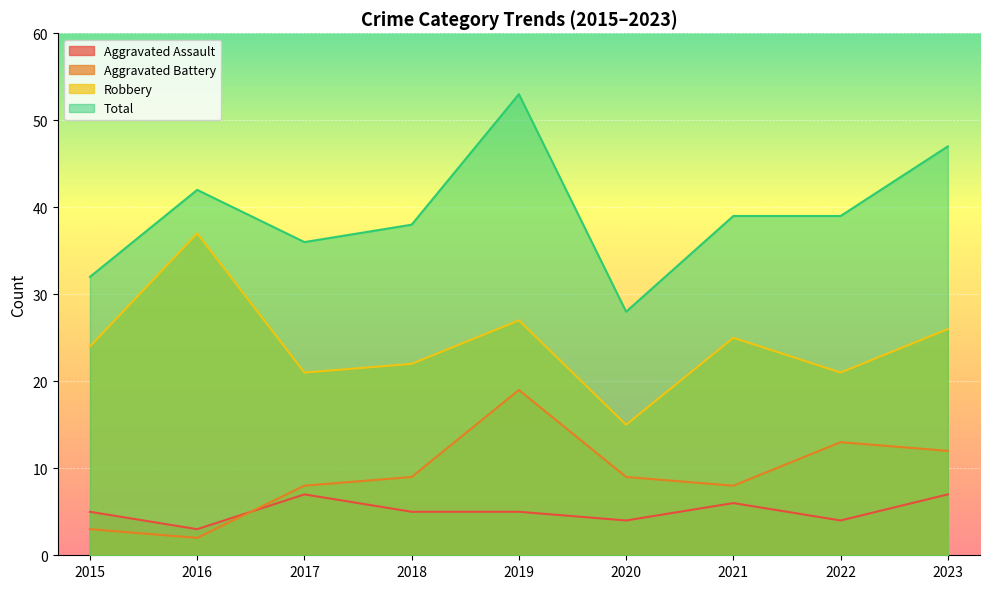

True or false: Robbery and Total cross at least once.

False